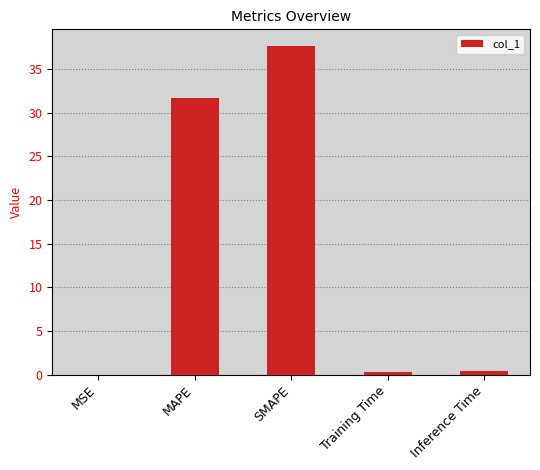

What is the greatest value displayed?

37.7